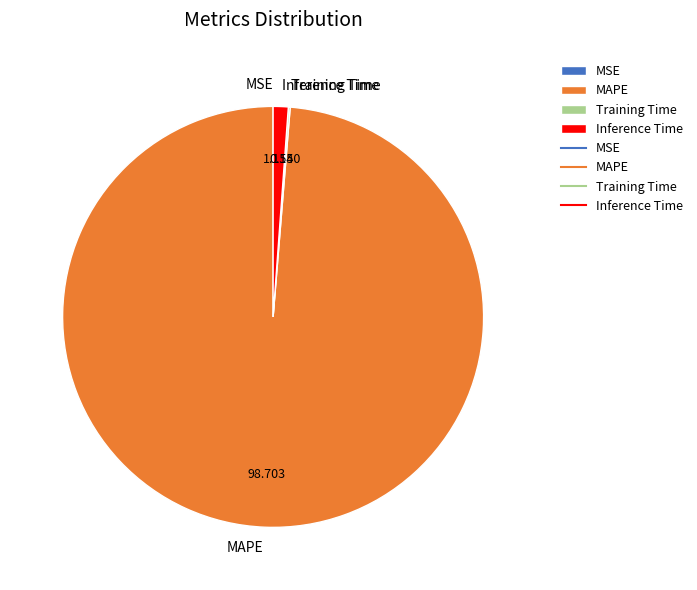

What is the majority slice?

MAPE